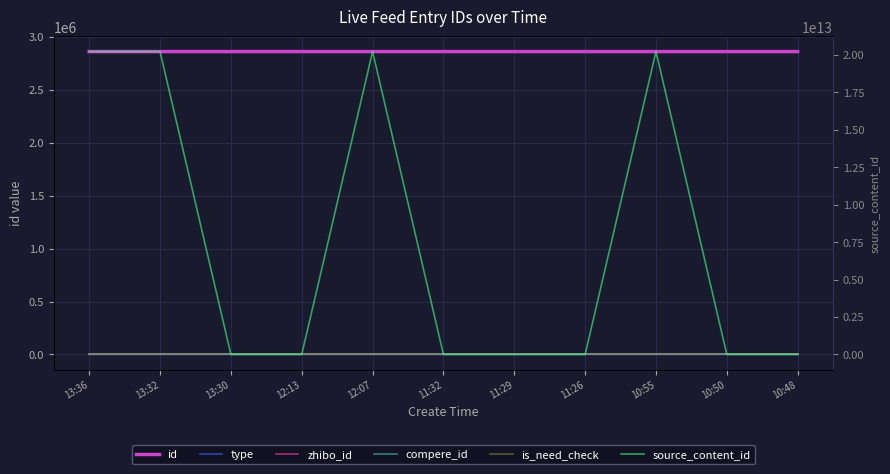

True or false: is_need_check and zhibo_id cross at least once.

False